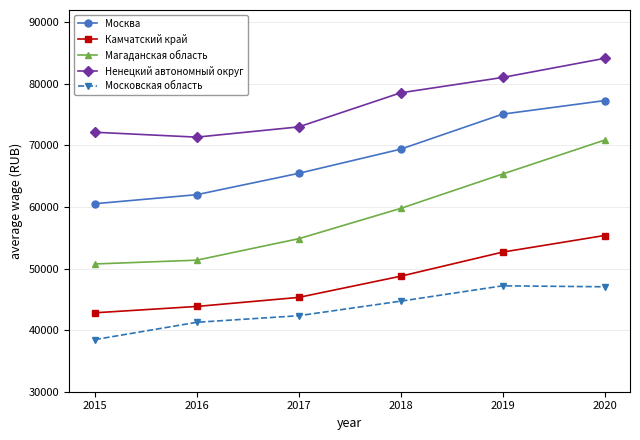

Which series has the widest spread of values?

Магаданская область